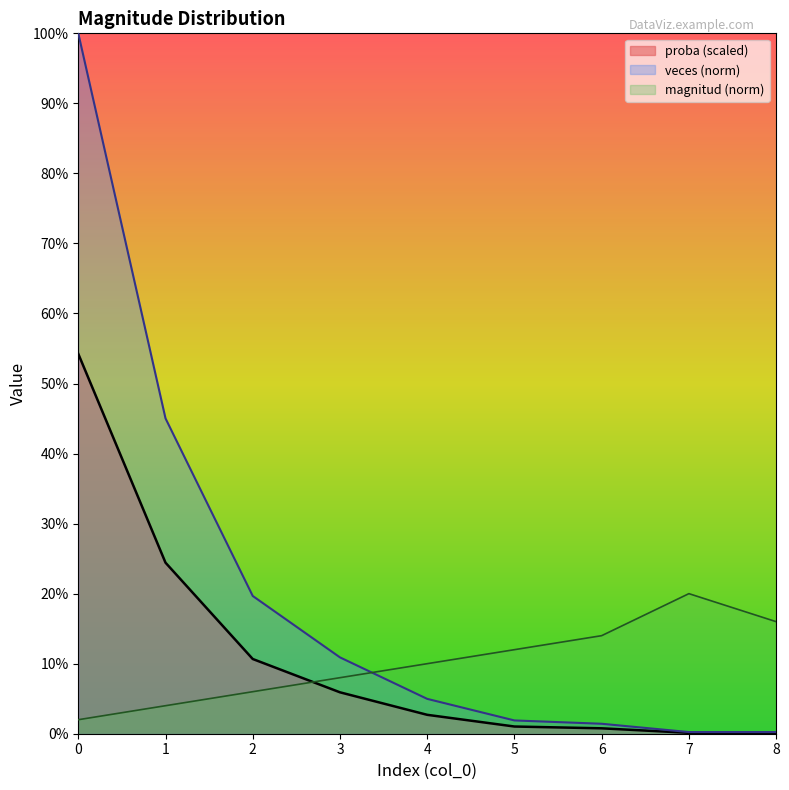

Which series has the largest range (max minus min)?

veces (norm)